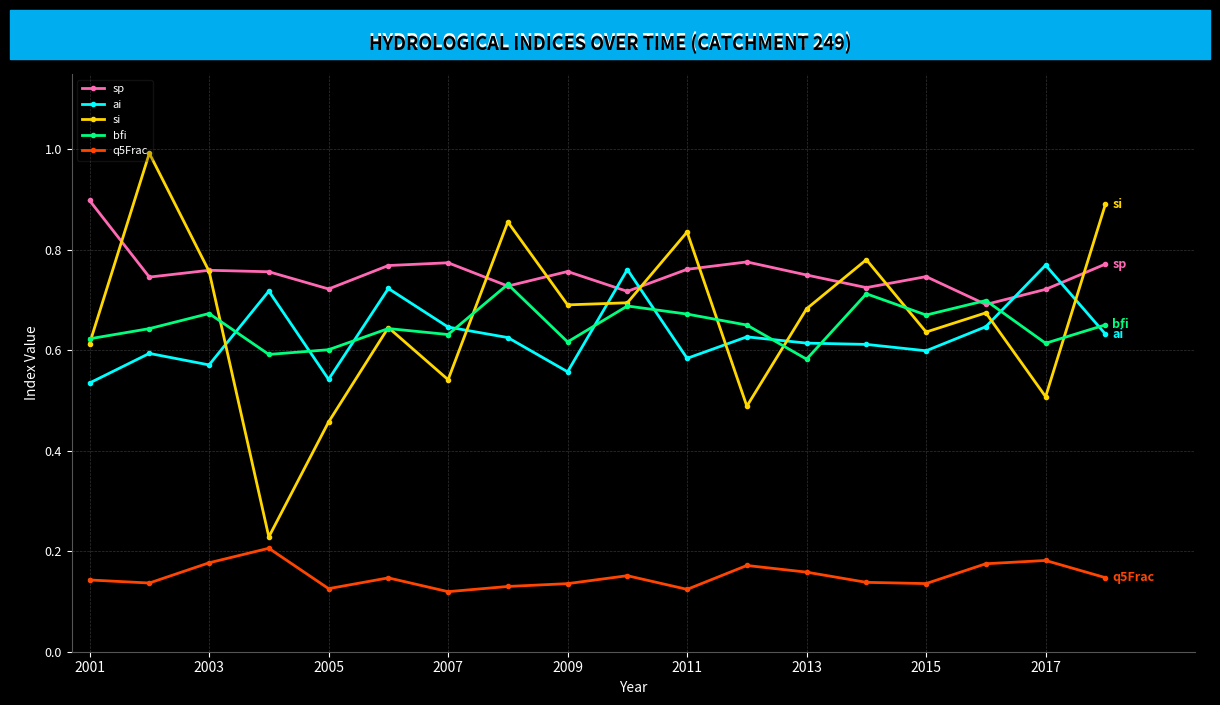

Which series has the widest spread of values?

si